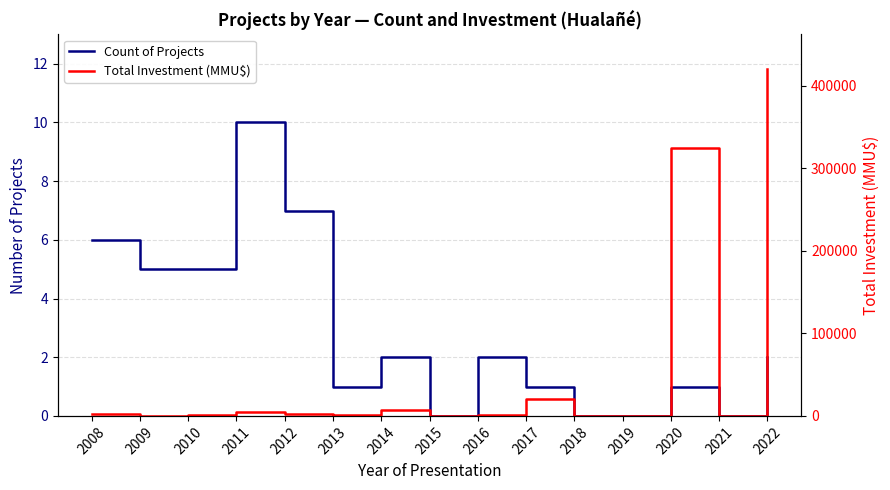

What is the value of the Count of Projects point at the 2nd from the left?

5